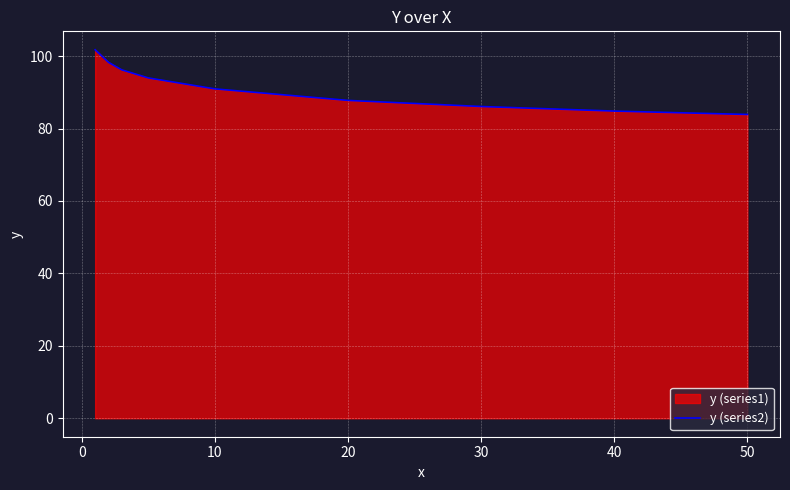

What is the difference between the maximum and minimum values?

17.9